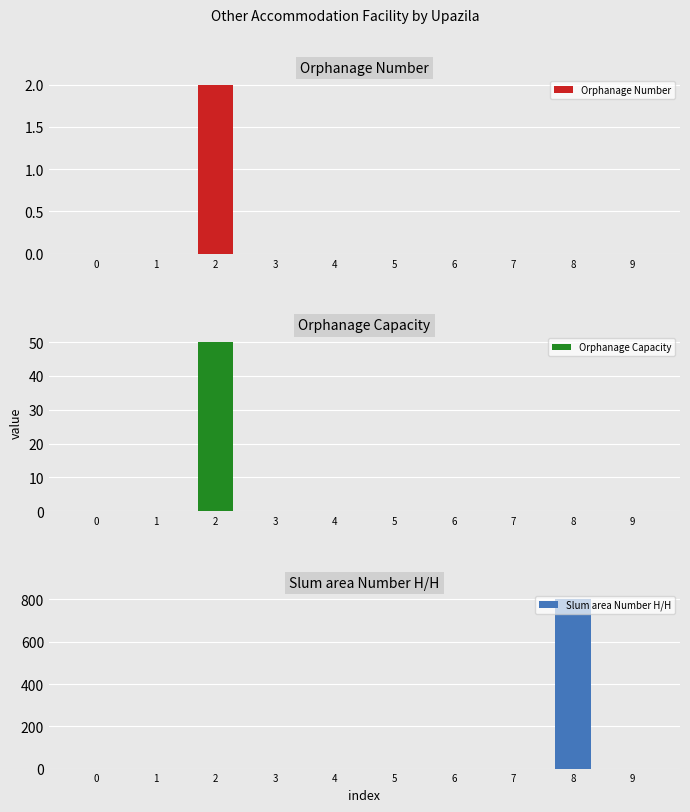

What is the maximum value shown in the chart?

800.0